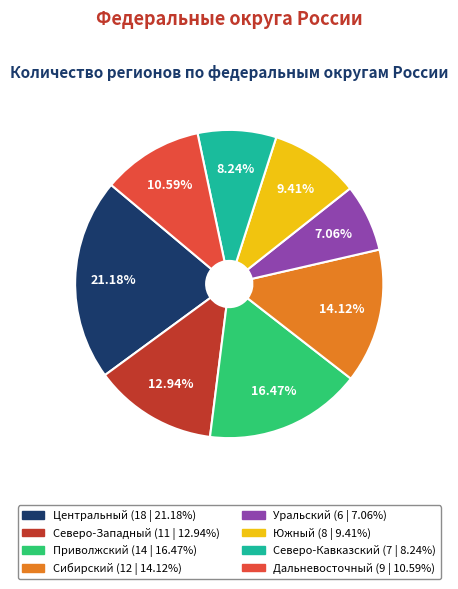

To the nearest percent, what portion does Приволжский represent?

16%